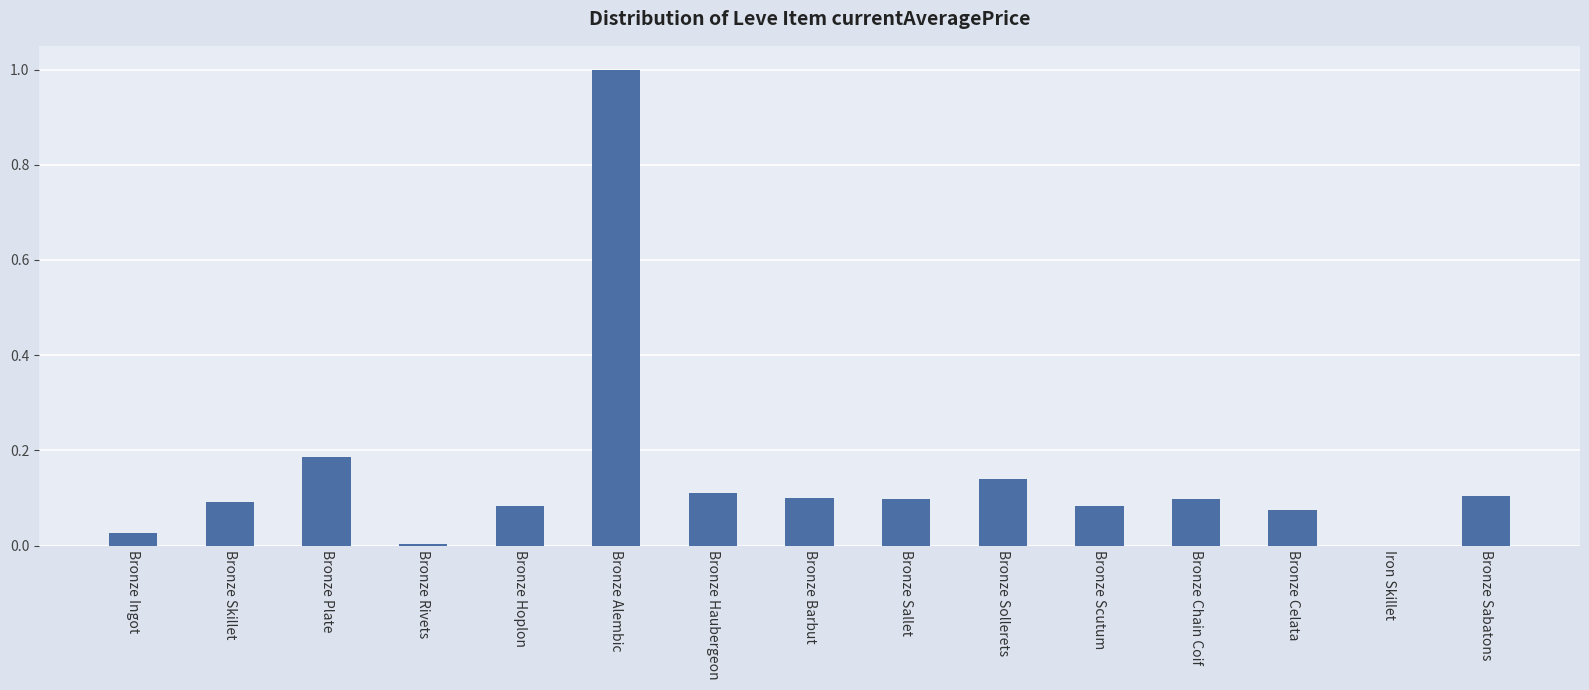

What is the sum of all values?

2.2